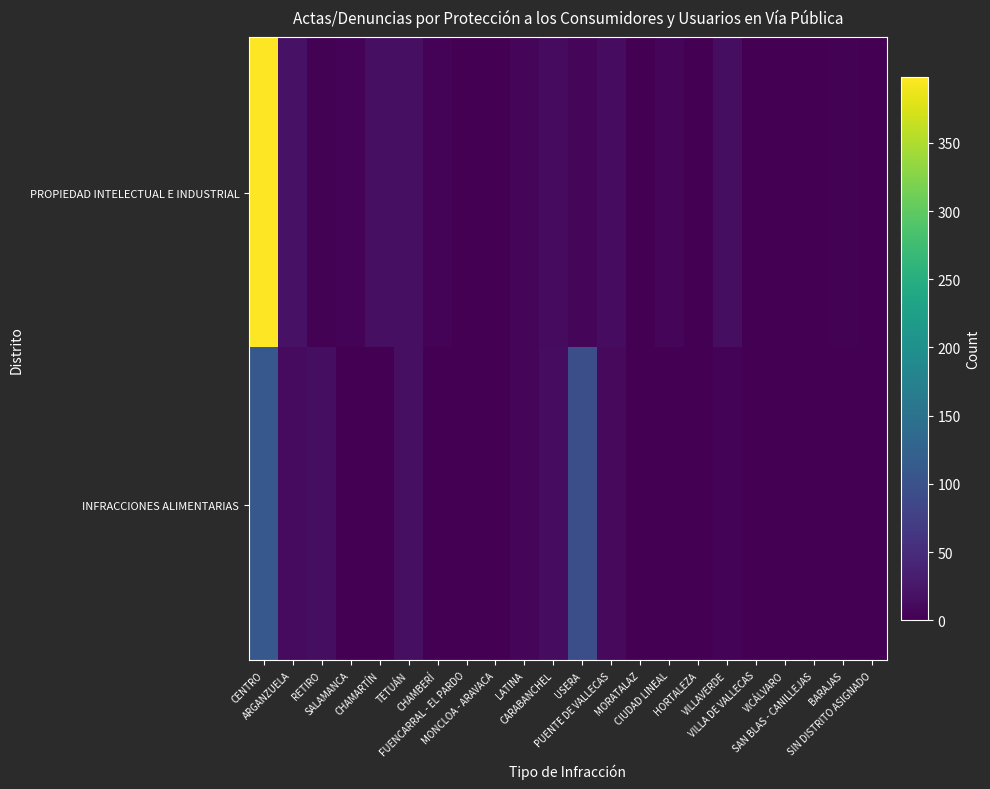

Which series has the largest total across all categories?

PROPIEDAD INTELECTUAL E INDUSTRIAL